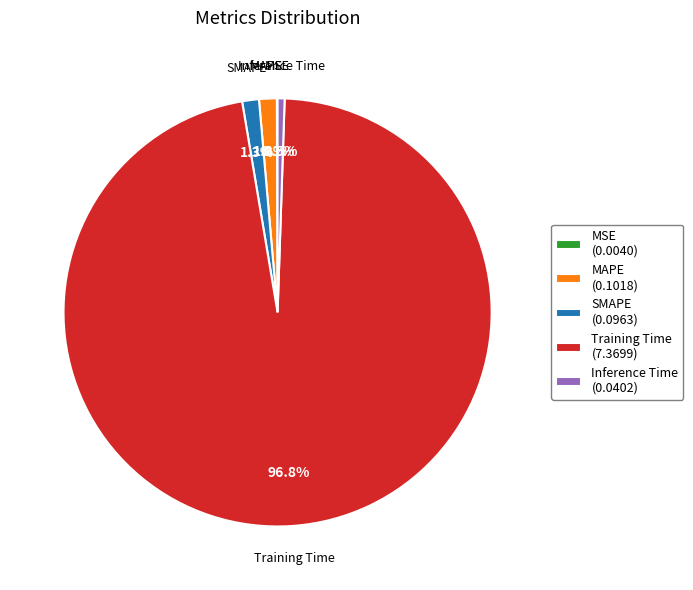

Which has a higher value, SMAPE (0.0963) or Training Time (7.3699)?

Training Time (7.3699)